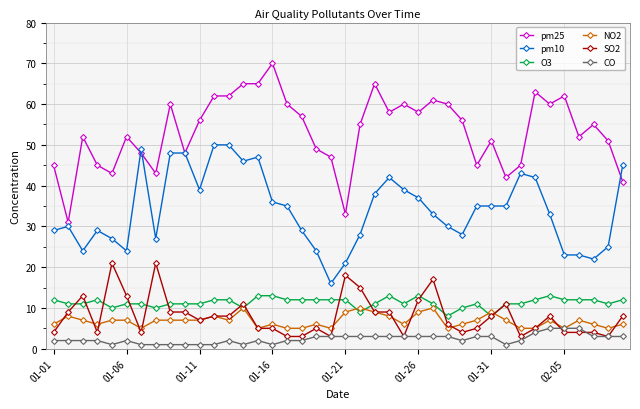

Reading left to right, transcribe all the data shown in this chart.

pm25: 45	31	52	45	43	52	48	43	60	48	56	62	62	65	65	70	60	57	49	47	33	55	65	58	60	58	61	60	56	45	51	42	45	63	60	62	52	55	51	41
pm10: 29	30	24	29	27	24	49	27	48	48	39	50	50	46	47	36	35	29	24	16	21	28	38	42	39	37	33	30	28	35	35	35	43	42	33	23	23	22	25	45
O3: 12	11	11	12	10	11	11	10	11	11	11	12	12	10	13	13	12	12	12	12	12	9	11	13	11	13	11	8	10	11	8	11	11	12	13	12	12	12	11	12
NO2: 6	8	7	6	7	7	5	7	7	7	7	8	7	10	5	6	5	5	6	5	9	10	9	8	6	9	10	5	6	7	9	7	5	5	7	5	7	6	5	6
SO2: 4	9	13	4	21	13	4	21	9	9	7	8	8	11	5	5	3	3	5	3	18	15	9	9	3	12	17	6	4	5	8	11	3	5	8	4	4	4	3	8
CO: 2	2	2	2	1	2	1	1	1	1	1	1	2	1	2	1	2	2	3	3	3	3	3	3	3	3	3	3	2	3	3	1	2	4	5	5	5	3	3	3